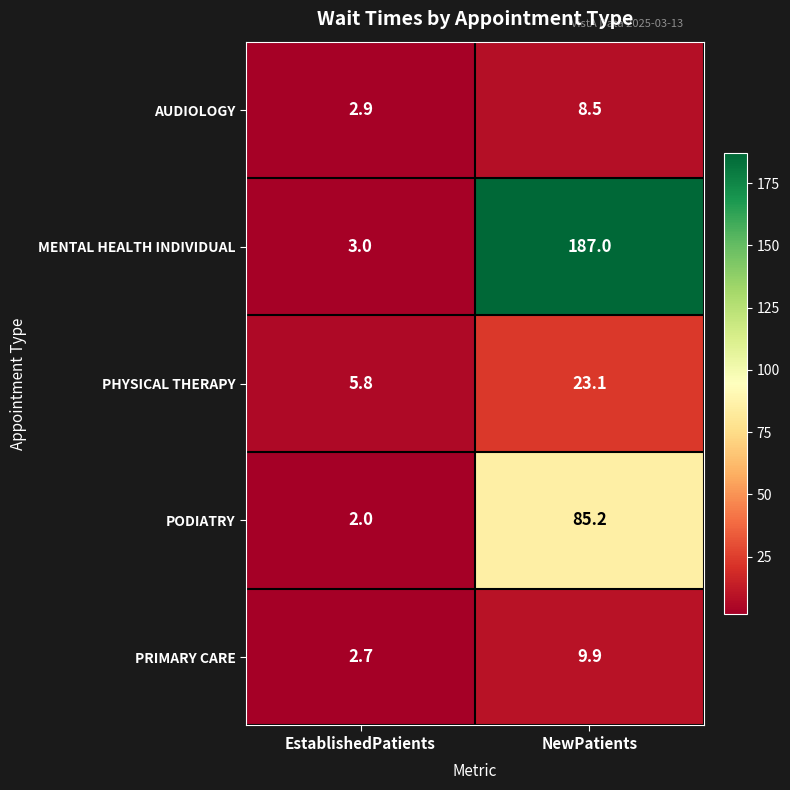

Read the PODIATRY value at NewPatients.

85.2